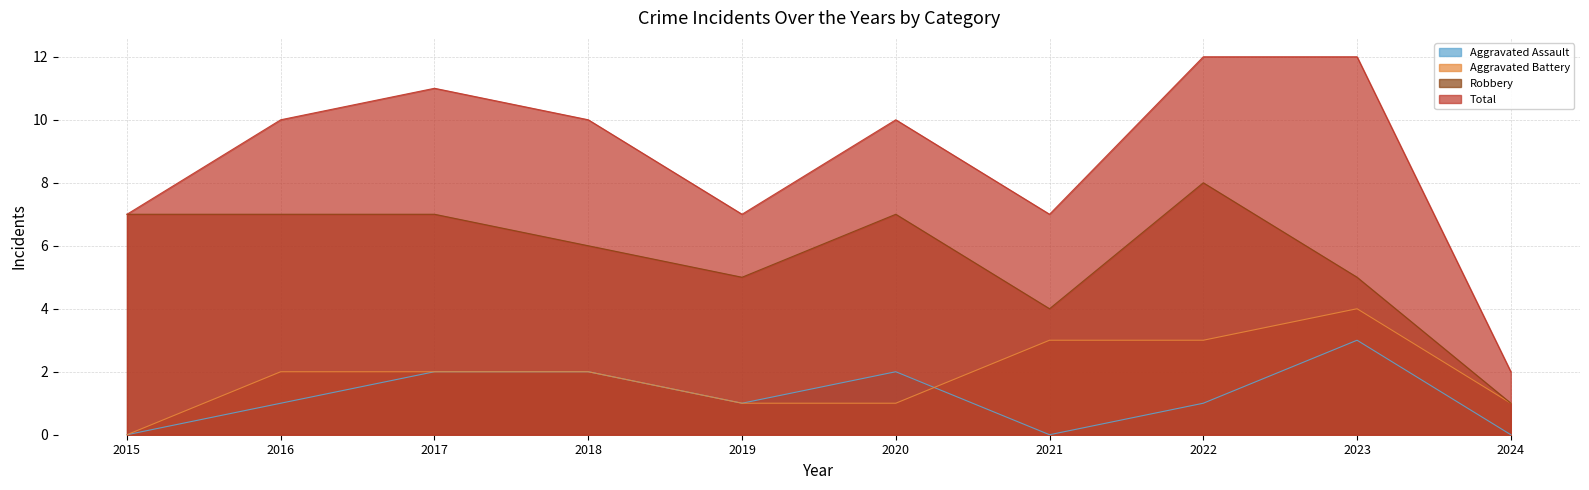

Which category has the highest value in the Total series?

2022